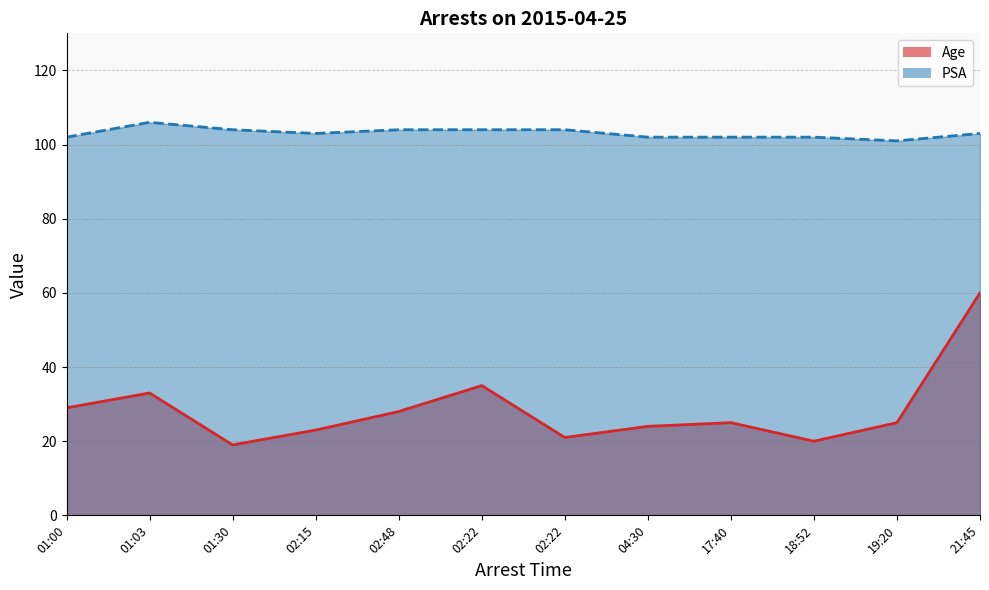

True or false: Age and PSA intersect in this chart.

False